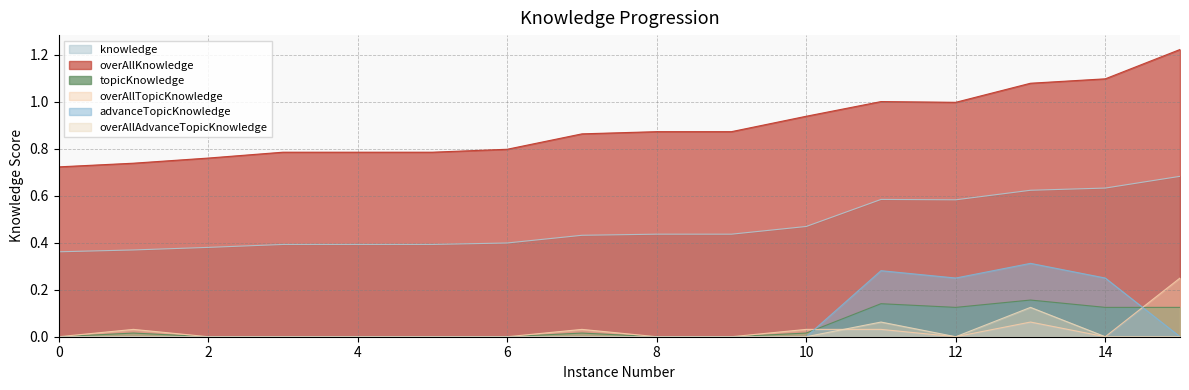

What is the difference between the maximum and second lowest values in the topicKnowledge series?

0.2